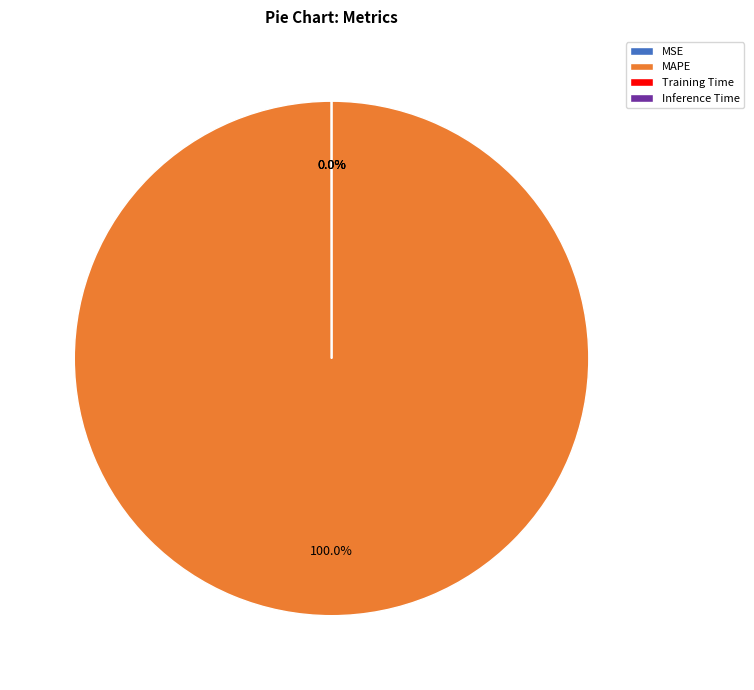

Which slice represents more than half of the pie?

MAPE